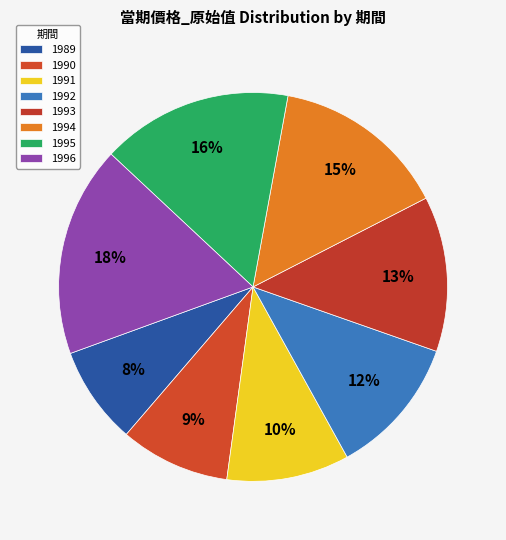

Rank the categories by value from highest to lowest.

1996, 1995, 1994, 1993, 1992, 1991, 1990, 1989